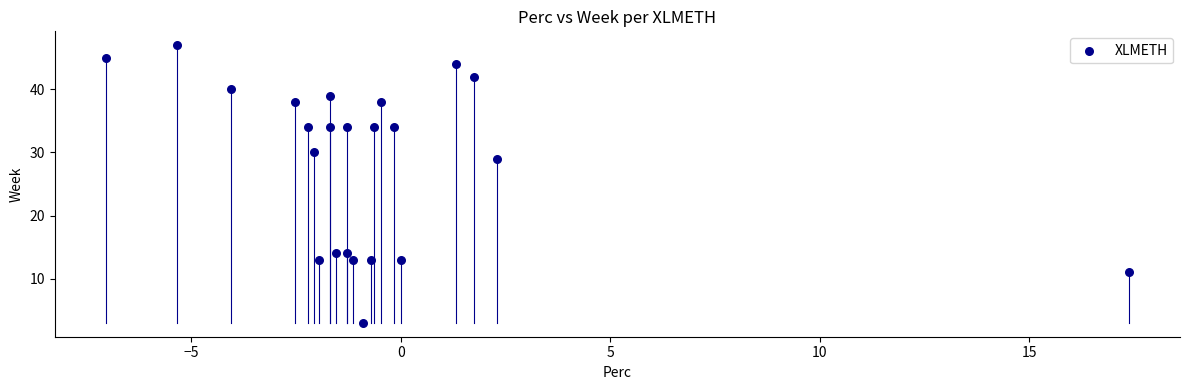

What Y value in the scatter plot is closest to 25?

29